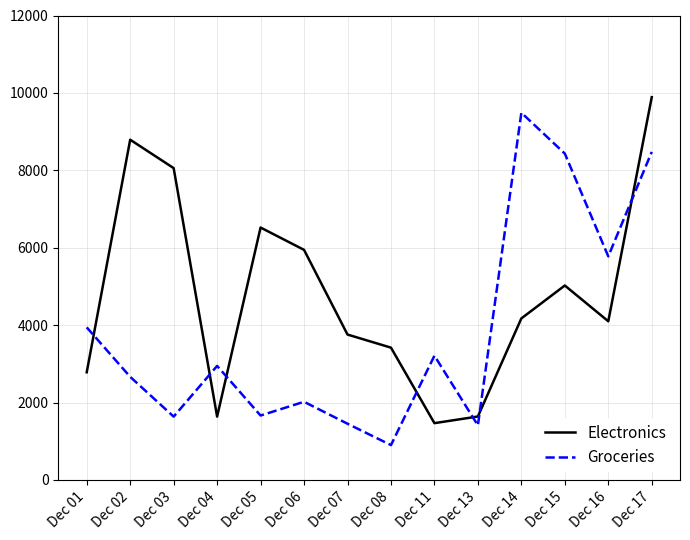

The value of Electronics at Dec 07 is 2123. True or false?

False